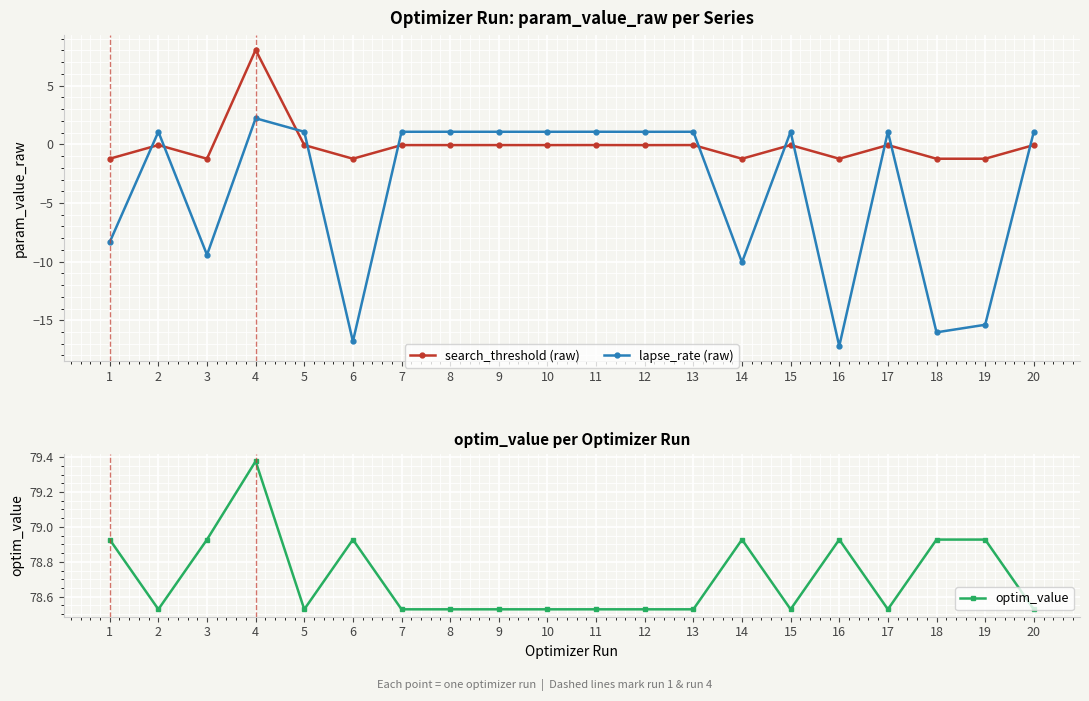

How many distinct data groups are displayed?

3